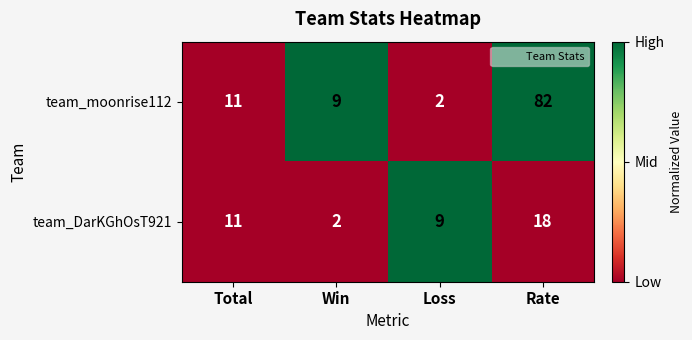

Which label corresponds to the largest value in the chart?

Rate